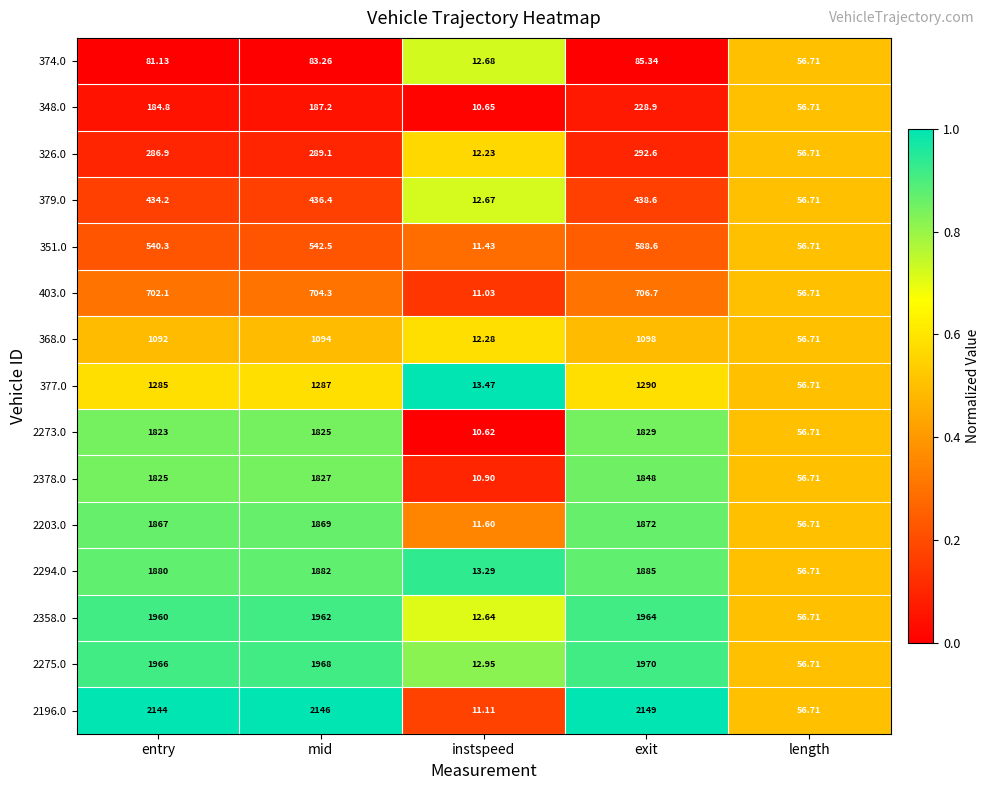

Which category has the lowest value in the 2378.0 series?

instspeed